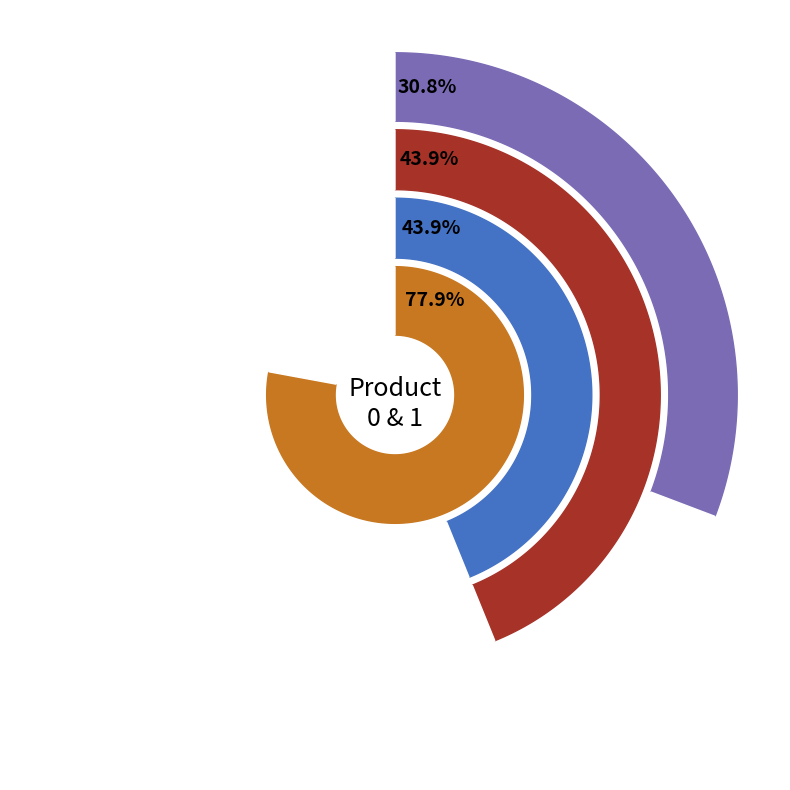

Which has a higher value, weight_values or volume_values?

weight_values